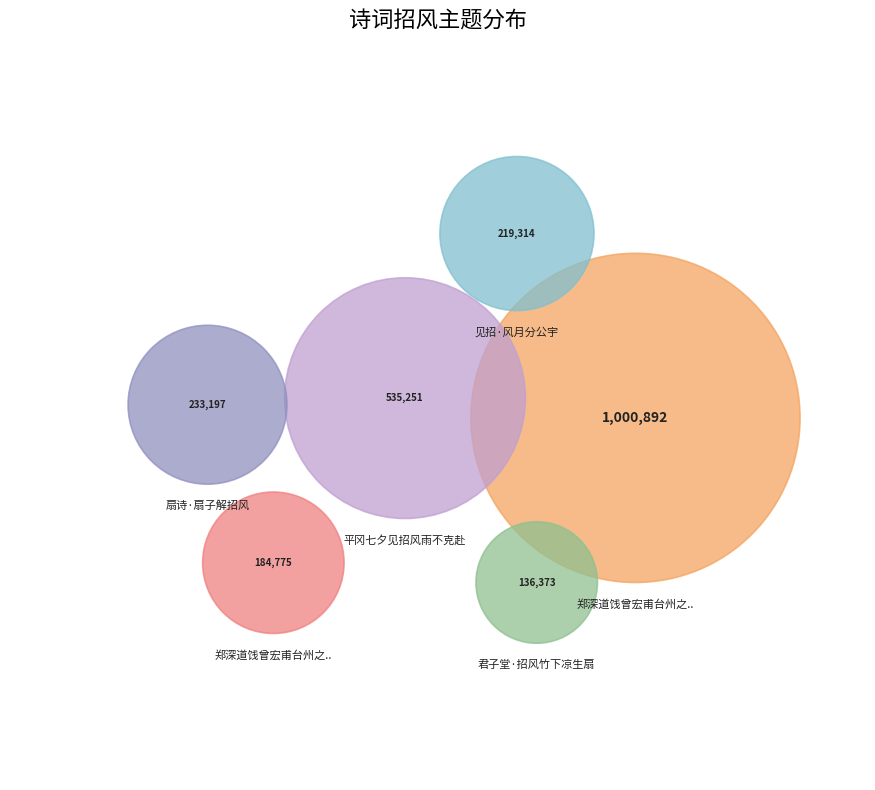

Is there any slice that represents more than half of the pie?

No